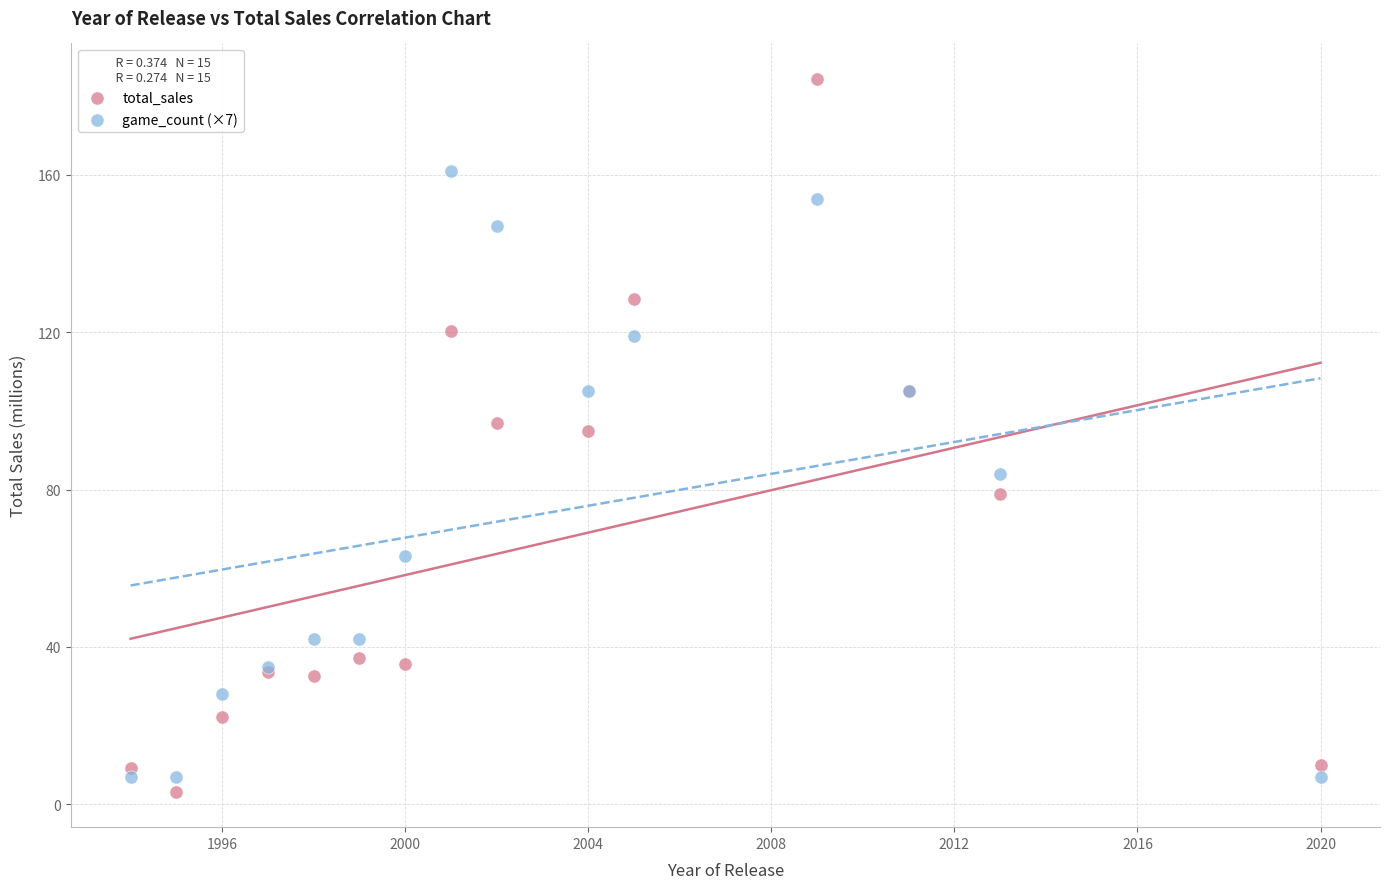

Which series has the widest spread of Y values?

total_sales